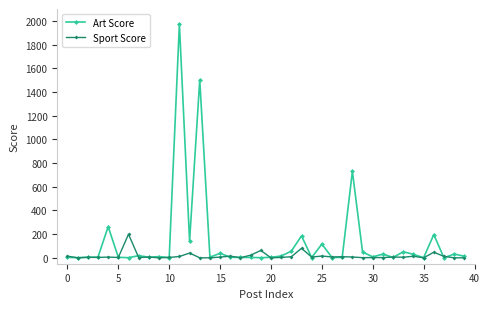

At how many categories does at least one series exceed 1651?

1